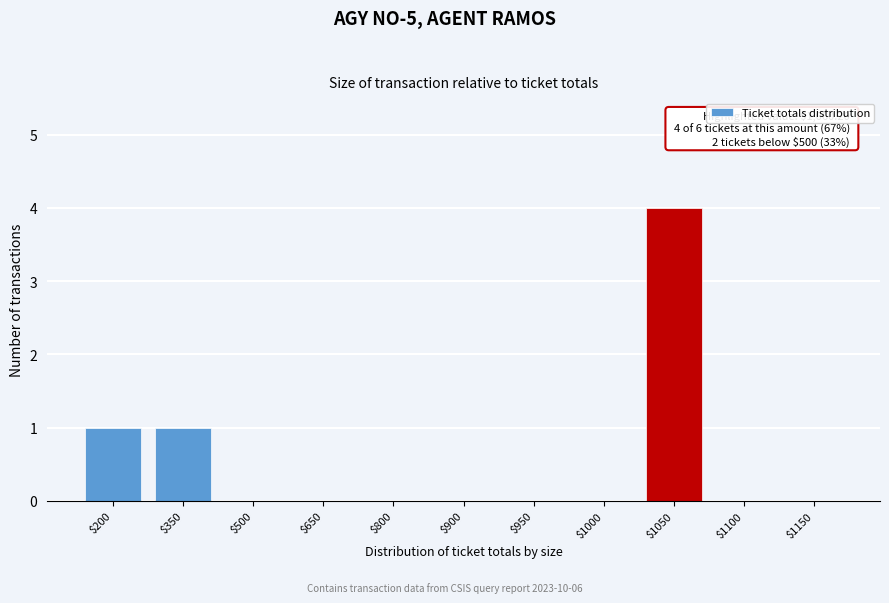

True or false: the data shows -2 at $950.

False